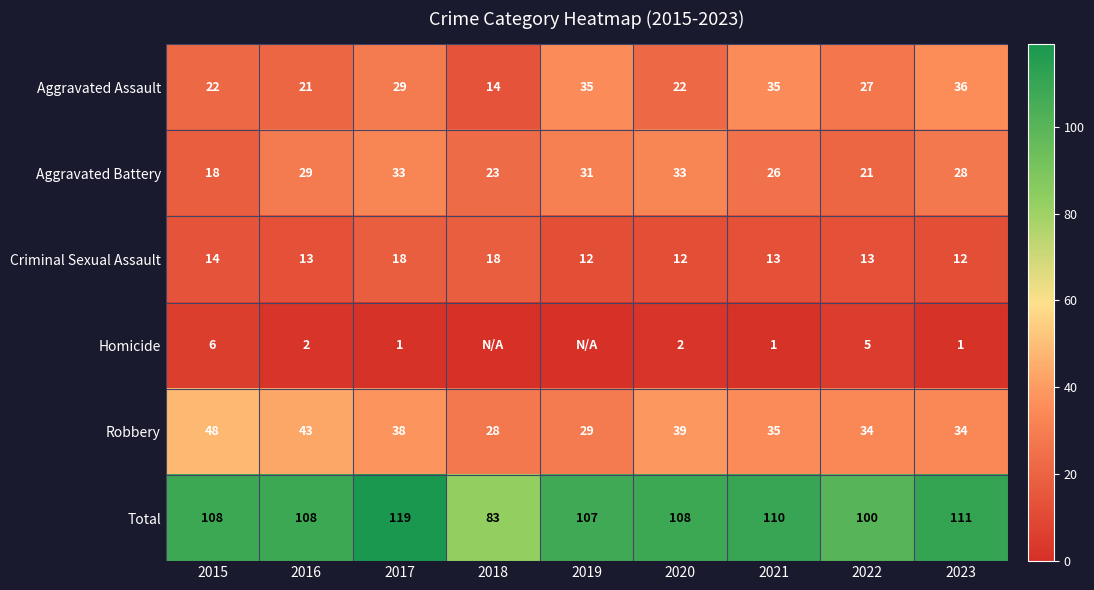

How many series are shown in this chart?

6